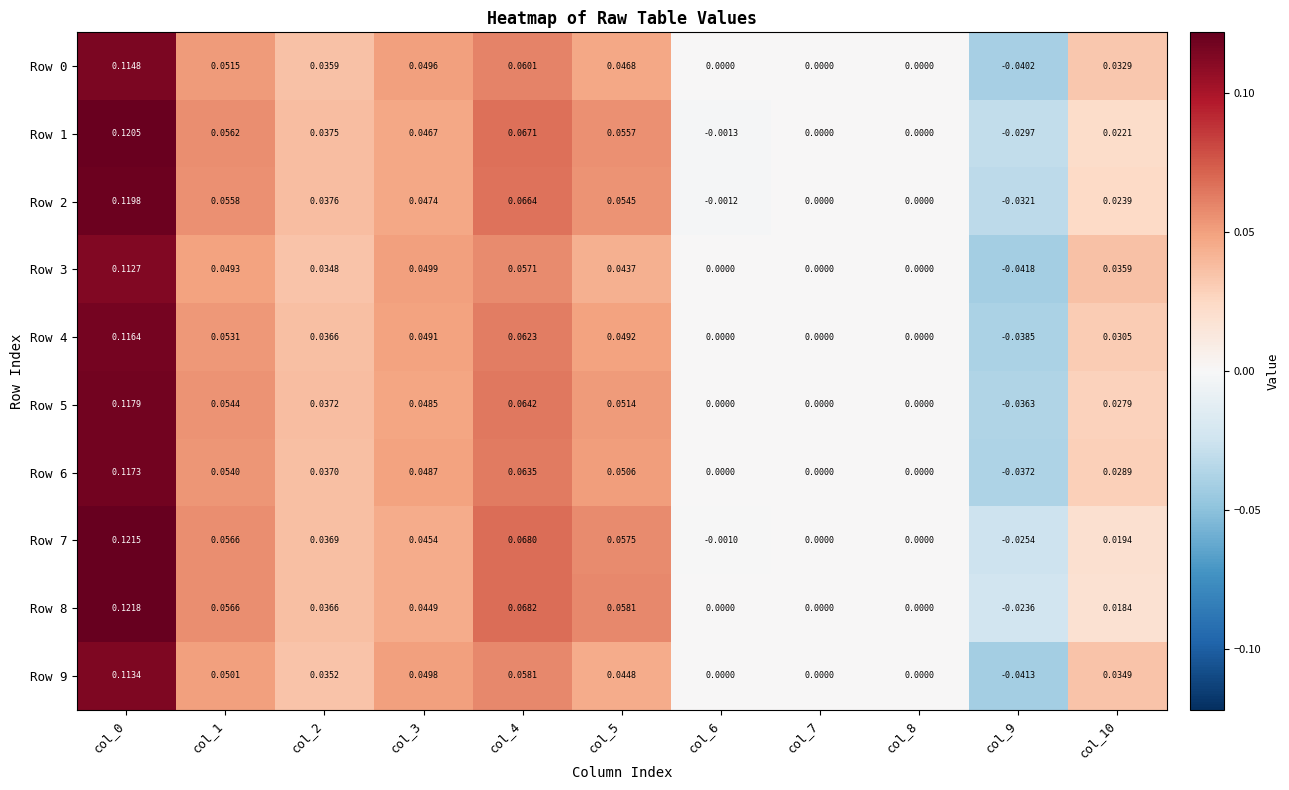

Is the value of Row 2 at col_10 greater than the value of Row 3 at col_5?

No